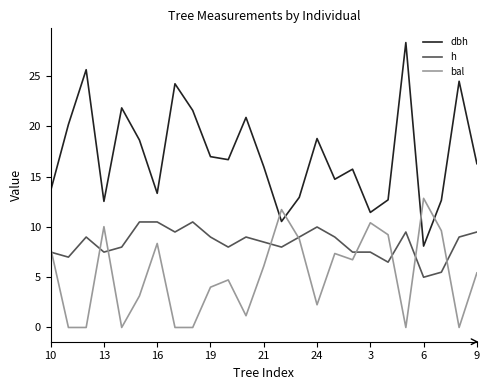

Which series has the largest total across all categories?

dbh